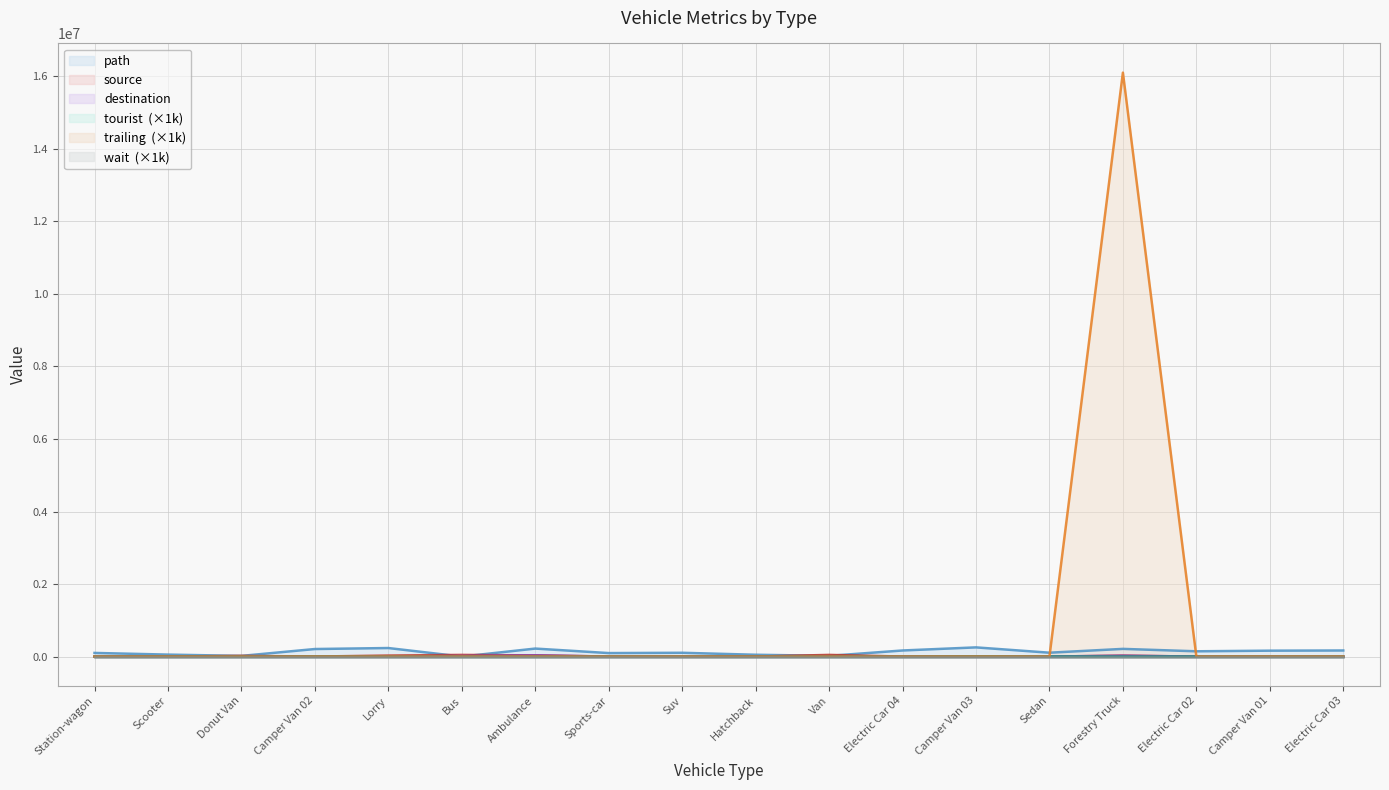

In source, how many points are higher than both neighbors (excluding endpoints)?

4